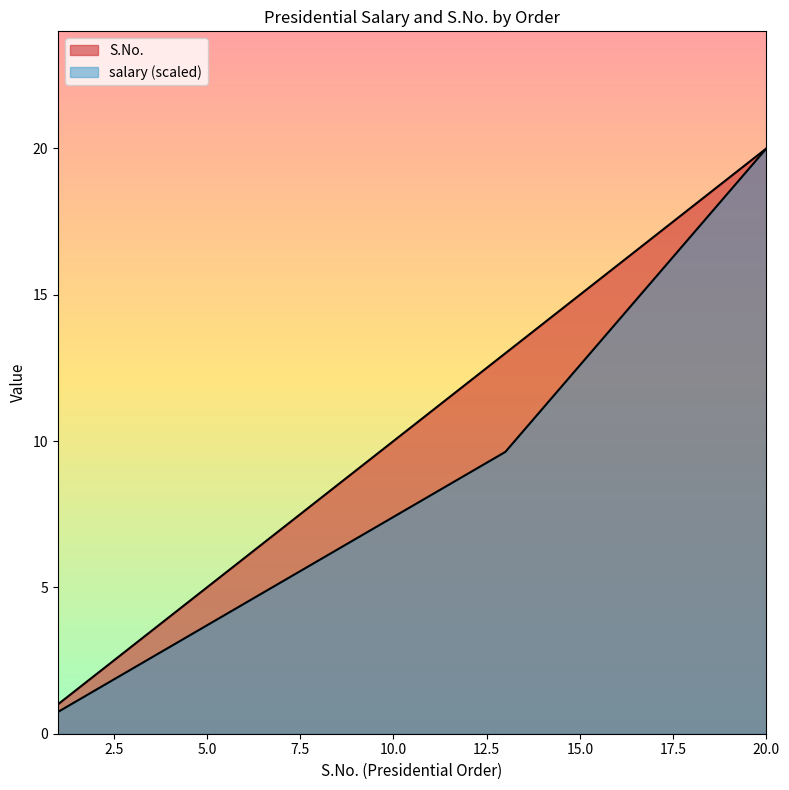

Where does the S.No. series first go above 11?

12